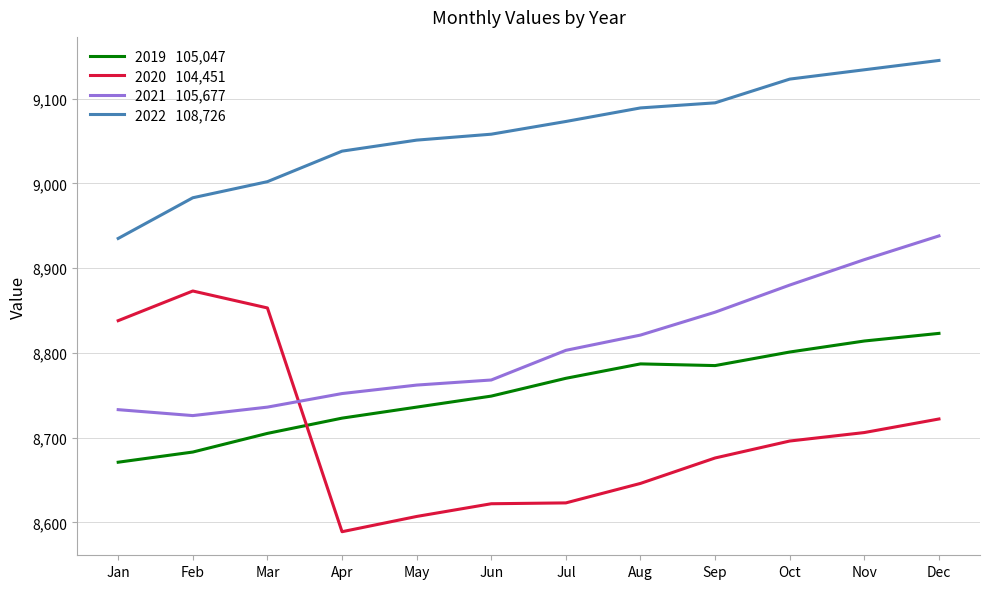

What is the total value across all series at Jul?

35269